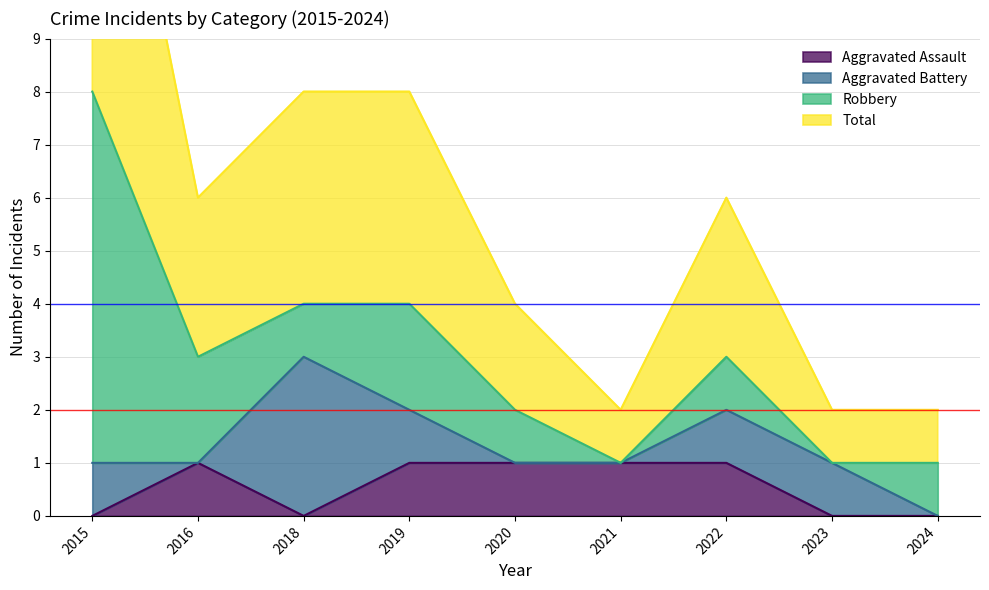

At which label does Aggravated Assault reach its minimum?

2015